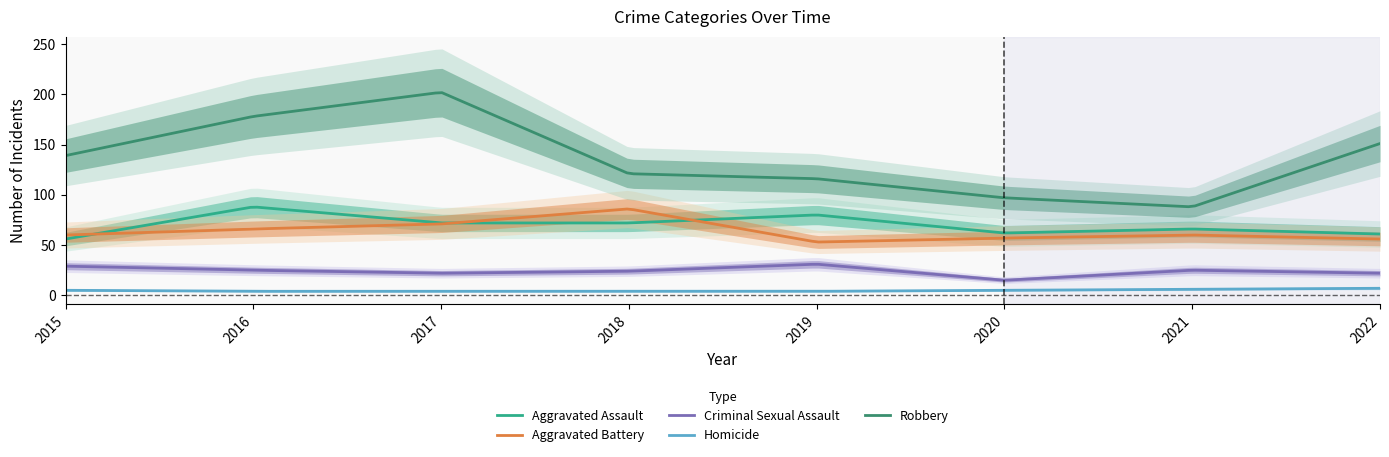

Between 2020 and 2022, which series saw the biggest shift?

Robbery